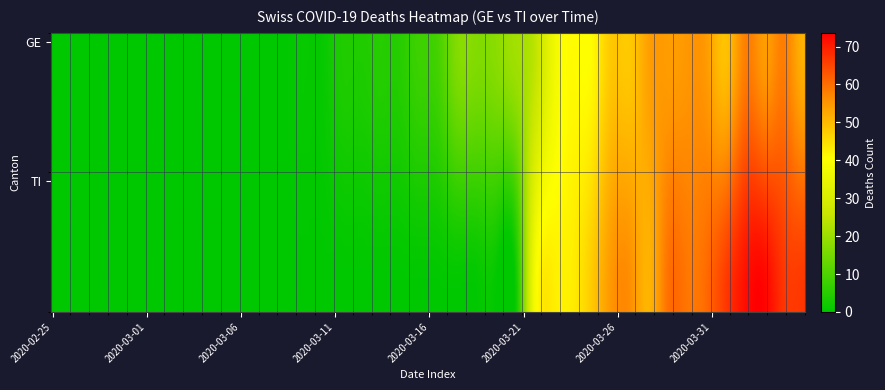

Reading left to right, what are all the values shown in this chart?

2020-02-25: GE=0	TI=0
2020-02-26: GE=0	TI=0
2020-02-27: GE=0	TI=0
2020-02-28: GE=0	TI=0
2020-02-29: GE=0	TI=0
2020-03-01: GE=0	TI=0
2020-03-02: GE=0	TI=0
2020-03-03: GE=0	TI=0
2020-03-04: GE=0	TI=0
2020-03-05: GE=0	TI=0
2020-03-06: GE=0	TI=0
2020-03-07: GE=0	TI=0
2020-03-08: GE=0	TI=0
2020-03-09: GE=1	TI=0
2020-03-10: GE=1	TI=0
2020-03-11: GE=4	TI=0
2020-03-12: GE=4	TI=0
2020-03-13: GE=5	TI=0
2020-03-14: GE=5	TI=0
2020-03-15: GE=8	TI=0
2020-03-16: GE=9	TI=0
2020-03-17: GE=17	TI=0
2020-03-18: GE=17	TI=0
2020-03-19: GE=18	TI=0
2020-03-20: GE=21	TI=0
2020-03-21: GE=24	TI=37
2020-03-22: GE=36	TI=43
2020-03-23: GE=41	TI=43
2020-03-24: GE=41	TI=48
2020-03-25: GE=48	TI=55
2020-03-26: GE=48	TI=56
2020-03-27: GE=54	TI=51
2020-03-28: GE=54	TI=60
2020-03-29: GE=55	TI=59
2020-03-30: GE=54	TI=61
2020-03-31: GE=49	TI=67
2020-04-01: GE=58	TI=72
2020-04-02: GE=54	TI=73
2020-04-03: GE=58	TI=67
2020-04-04: GE=51	TI=67